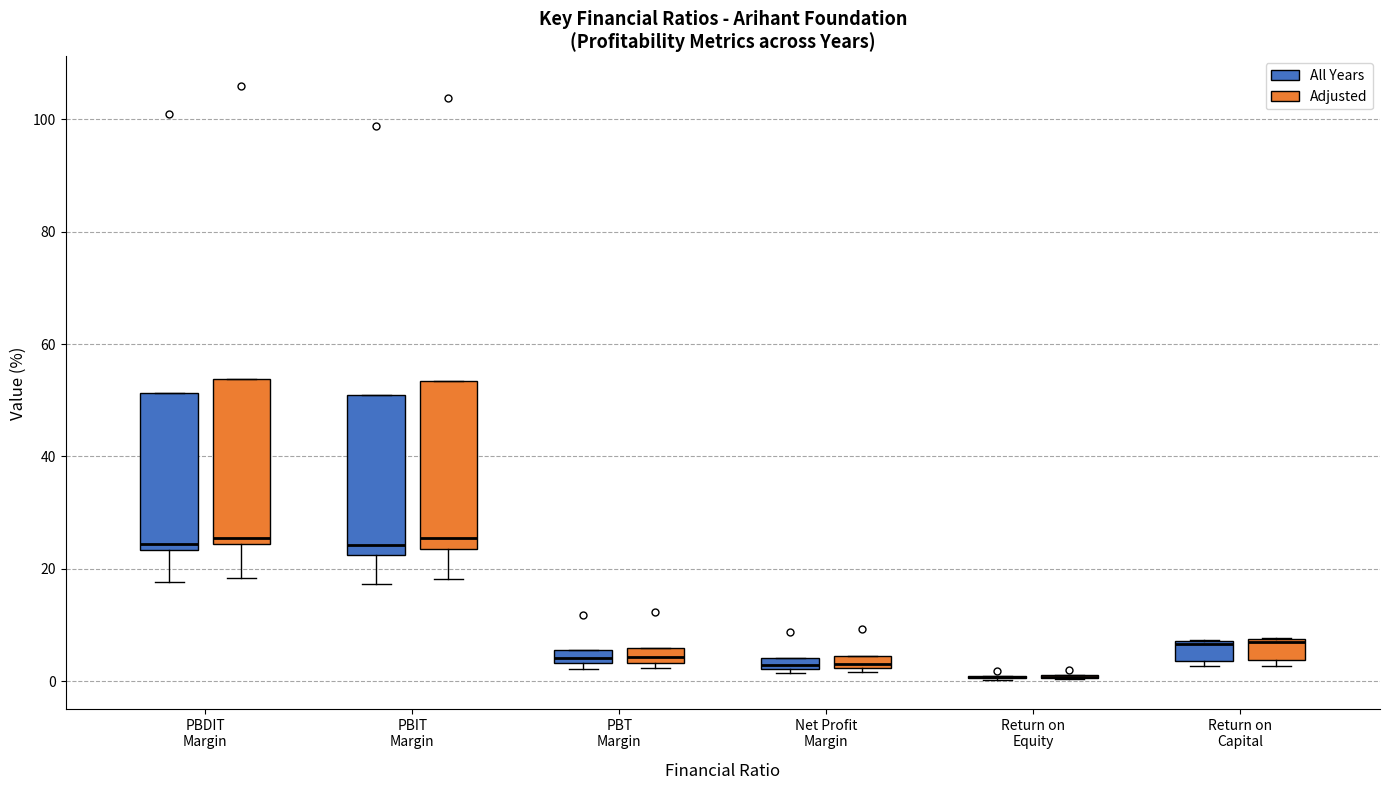

Where is the upper edge of the box for PBT Margin (Adjusted) on the y-axis? The values are not printed on the chart, so give them approximately, as read against the axis.

6